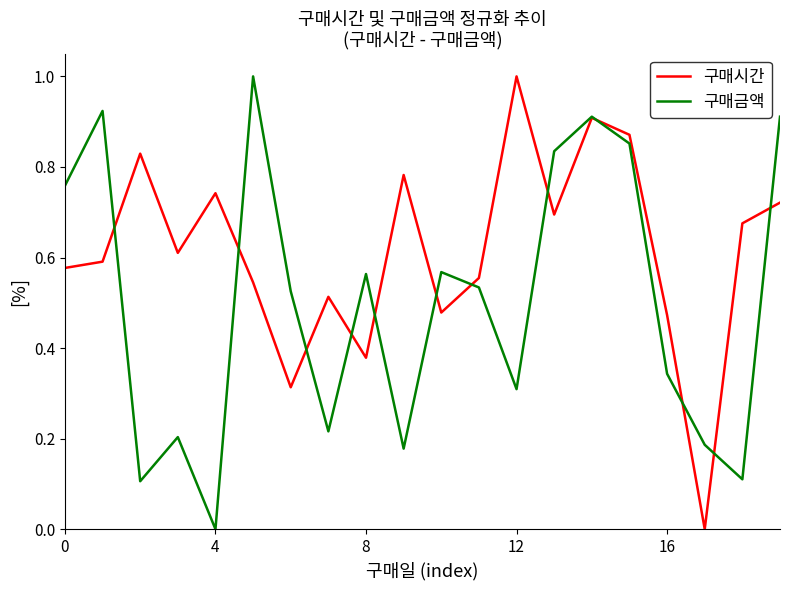

Which series has the largest total across all categories?

구매시간